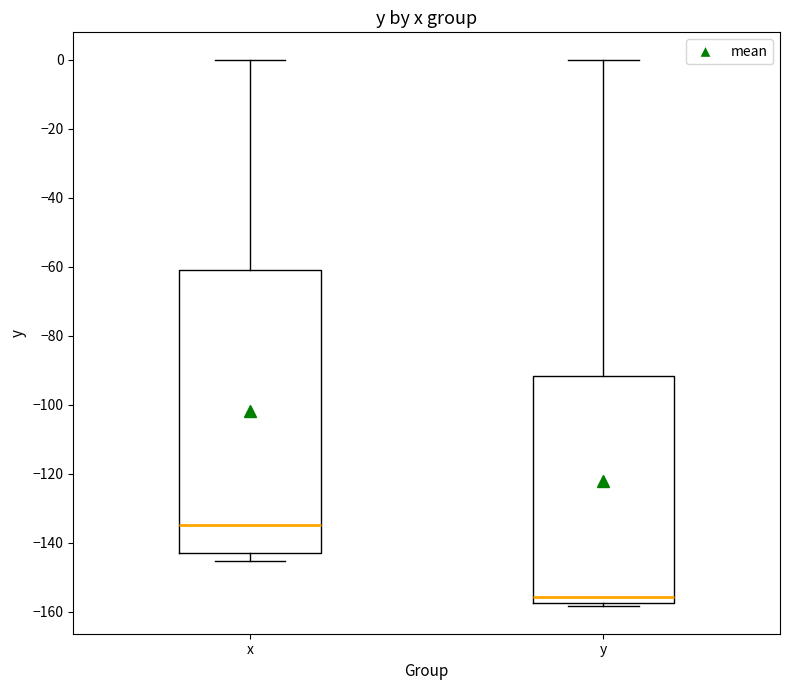

Which box is the tallest, from its lower edge to its upper edge?

x